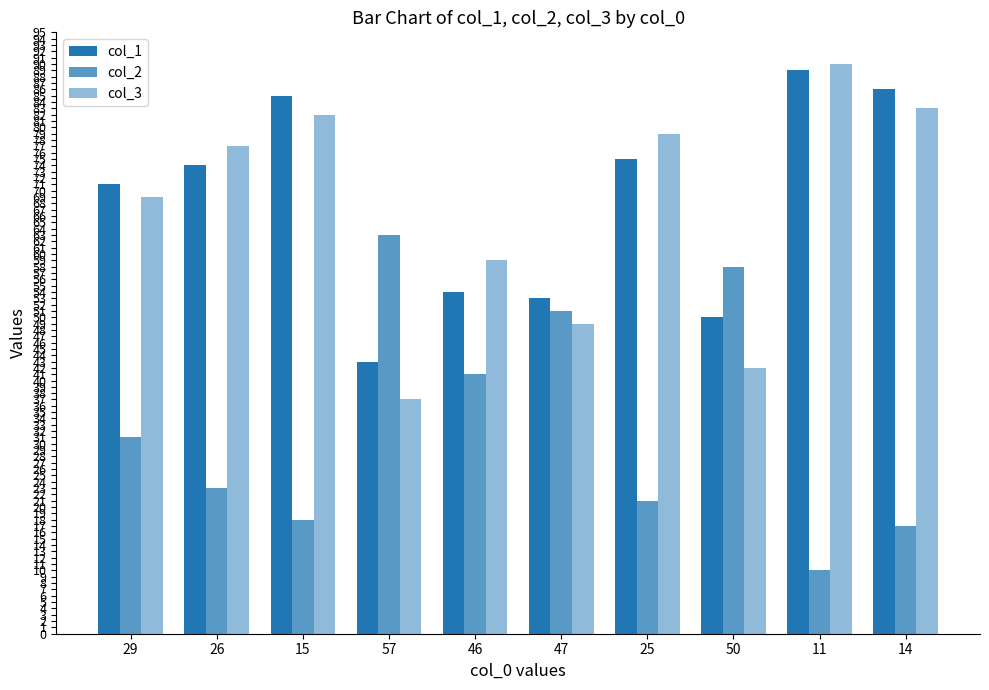

Which category has the lowest value in the col_2 series?

11